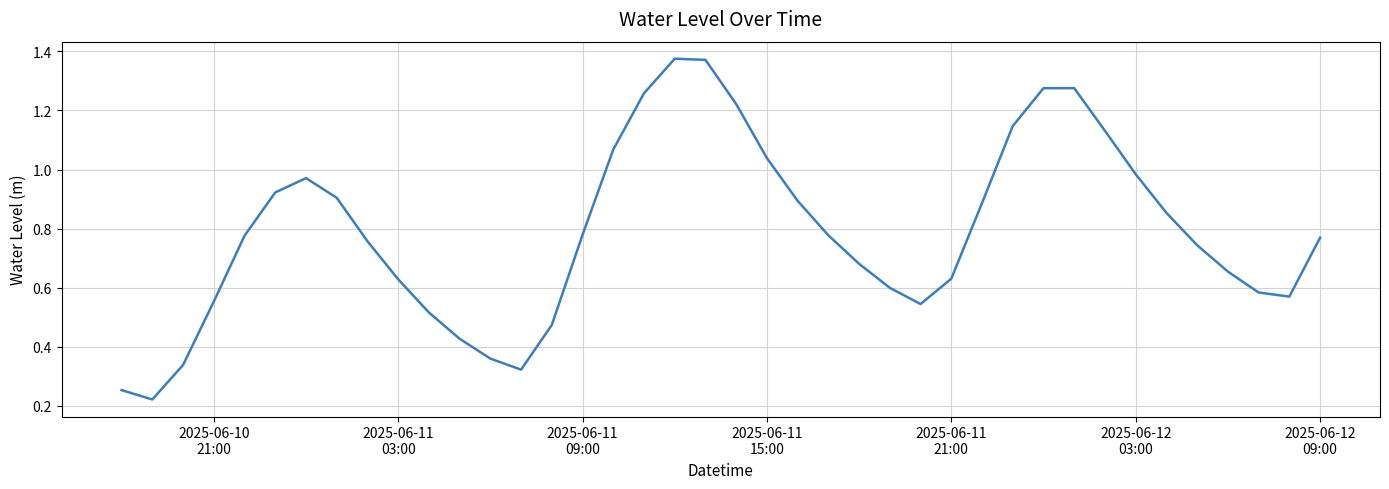

Reading left to right, list all the values displayed in this chart.

0.3	0.2	0.3	0.6	0.8	0.9	1.0	0.9	0.8	0.6	0.5	0.4	0.4	0.3	0.5	0.8	1.1	1.3	1.4	1.4	1.2	1.0	0.9	0.8	0.7	0.6	0.5	0.6	0.9	1.1	1.3	1.3	1.1	1.0	0.9	0.7	0.7	0.6	0.6	0.8